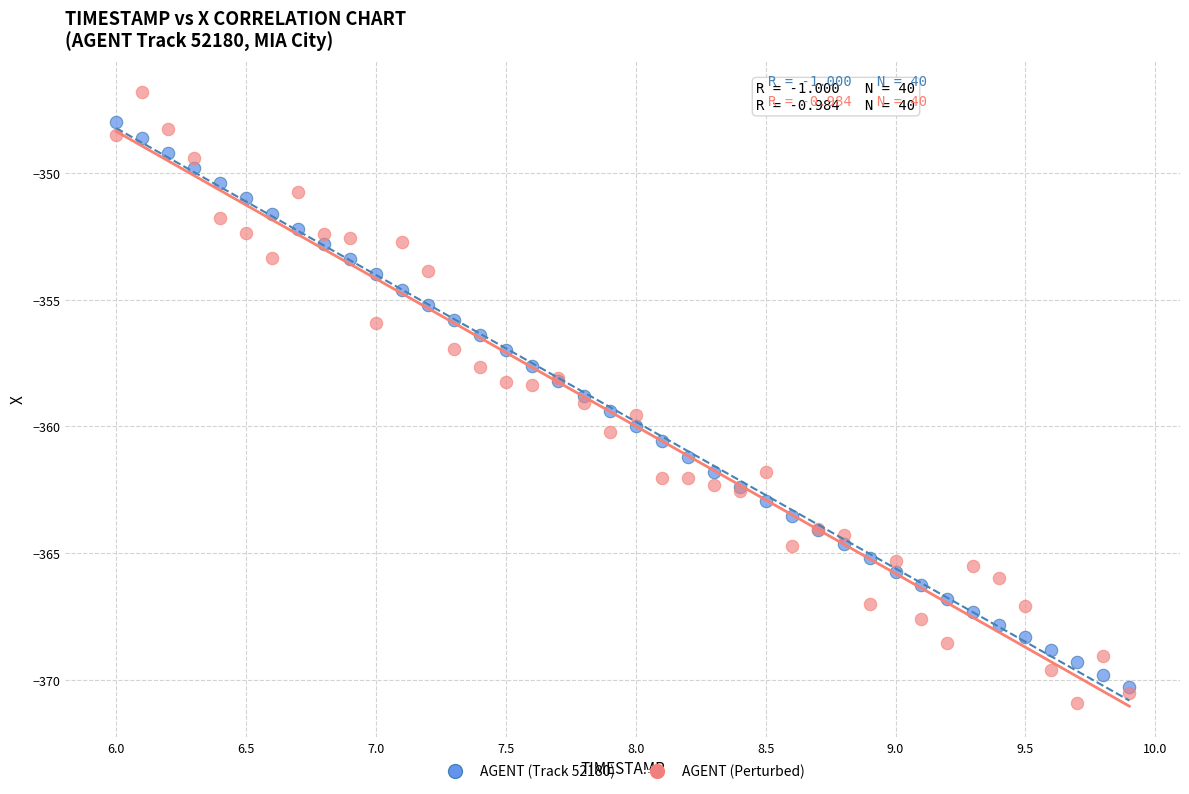

What are all the series names shown in the legend?

AGENT (Track 52180), AGENT (Perturbed)